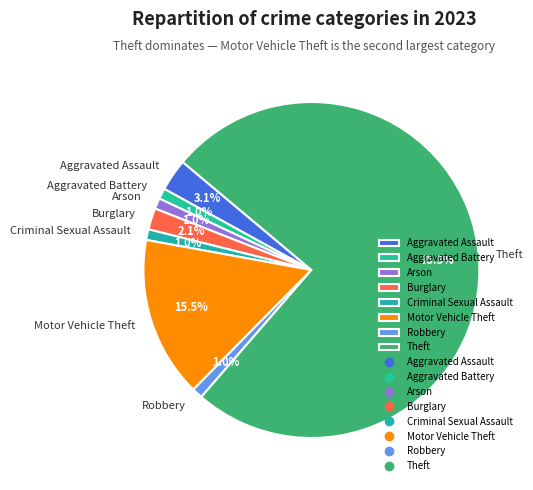

Between Theft and Motor Vehicle Theft, which is larger?

Theft